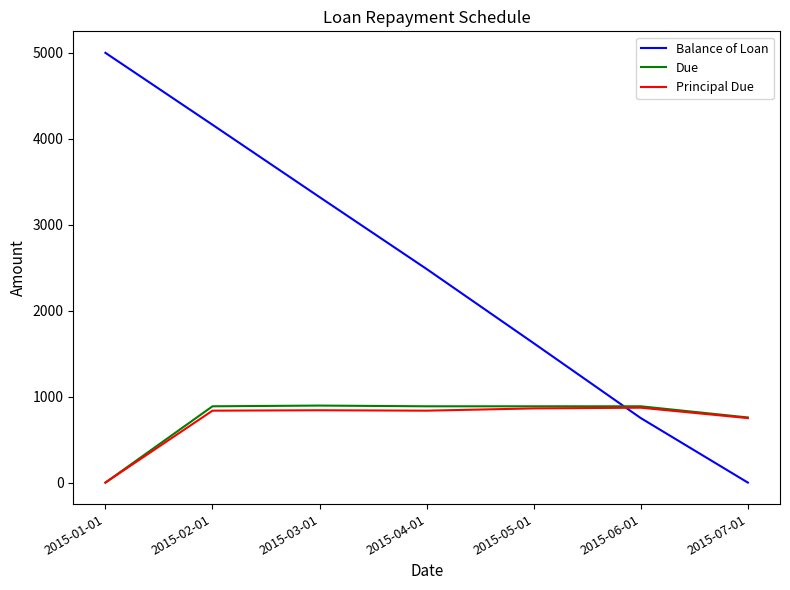

Which series has the largest total across all categories?

Balance of Loan